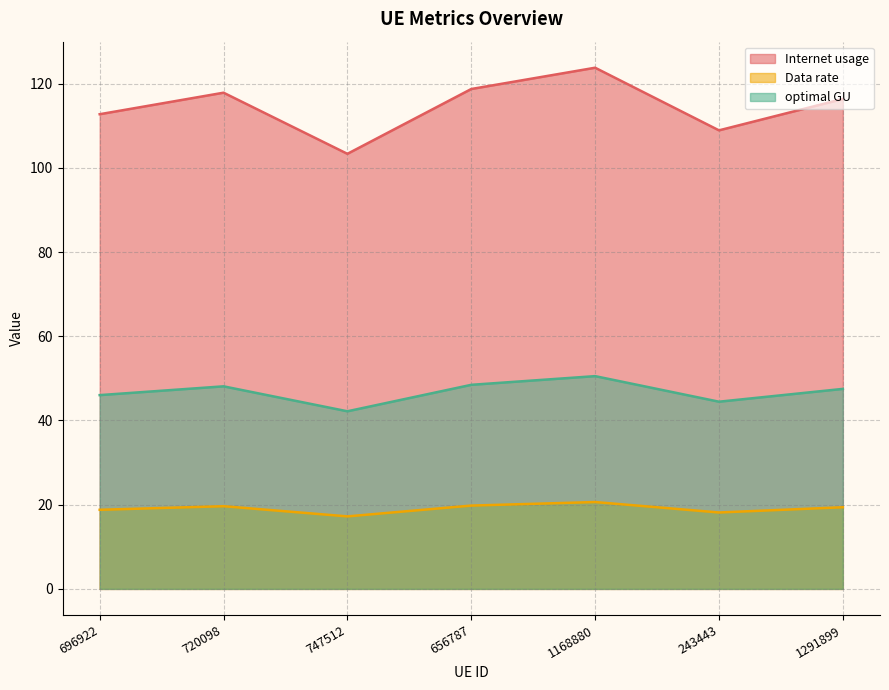

How many data points does each series have?

7